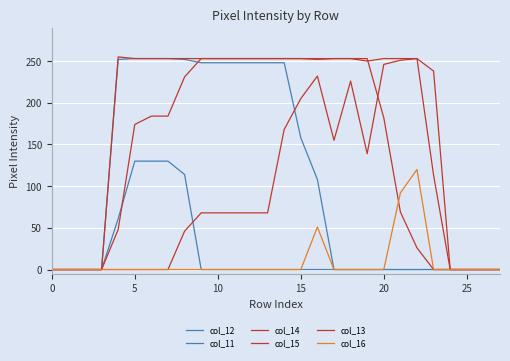

Does the chart display data point markers on the line(s)?

No